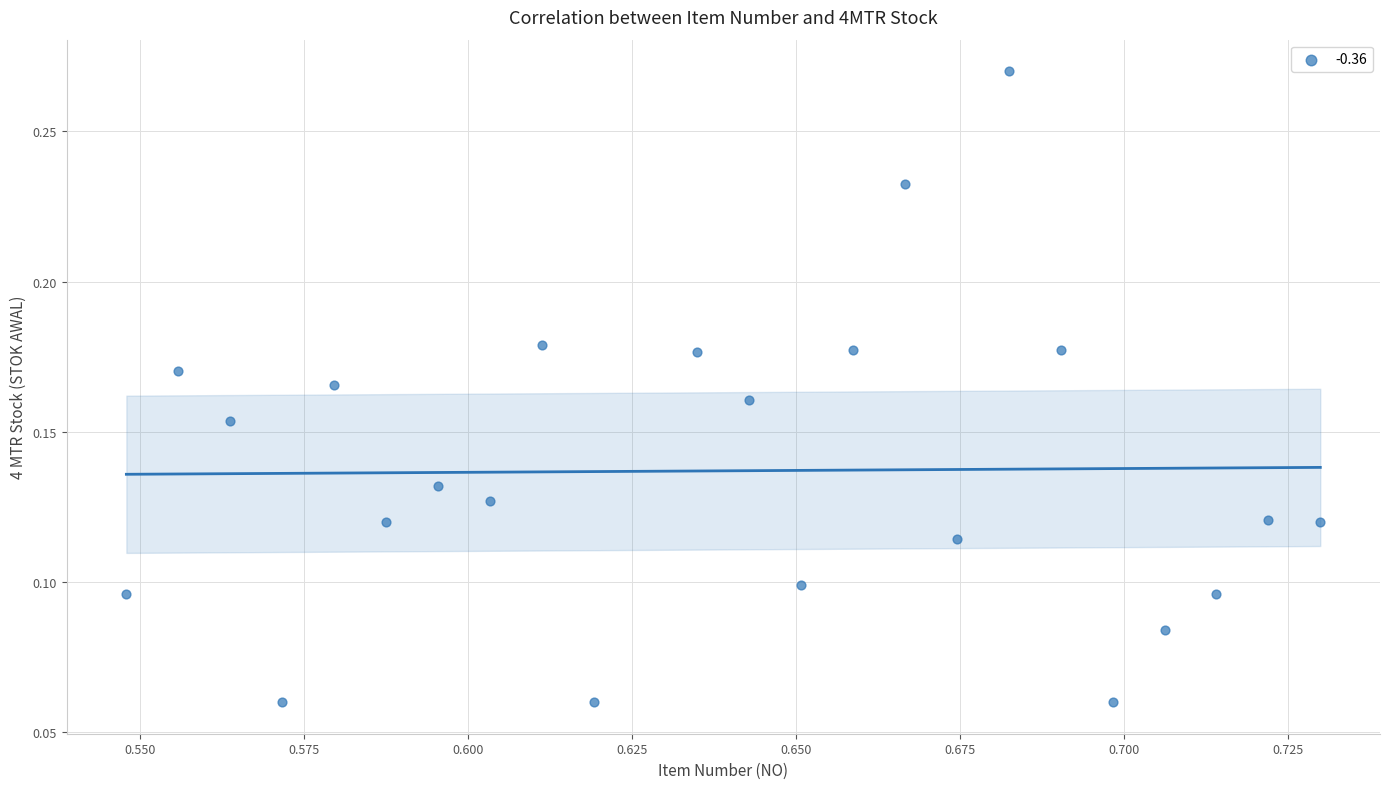

Count the number of points in this scatter plot.

23